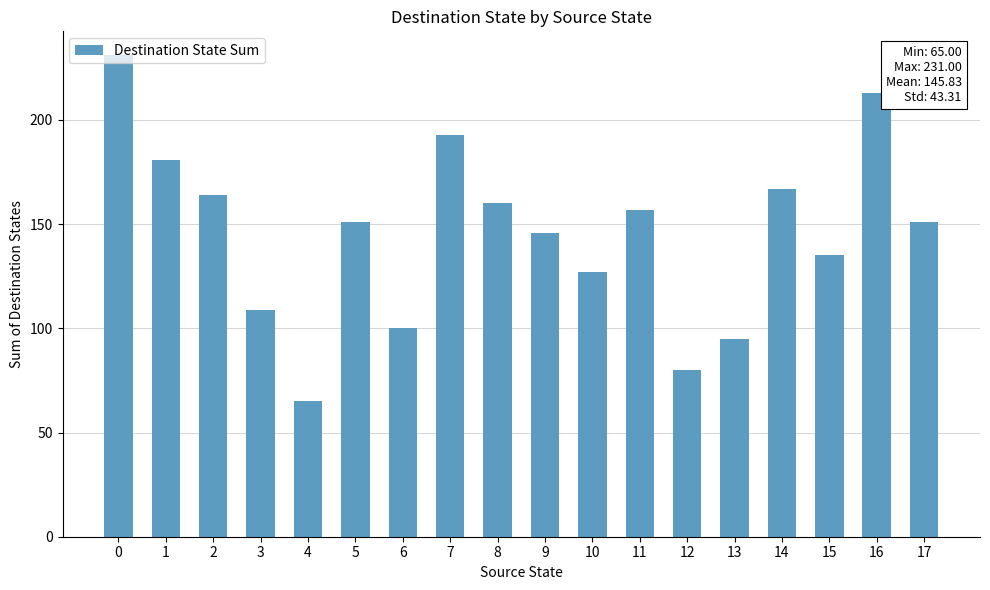

Between 13 and 14, which is larger?

14